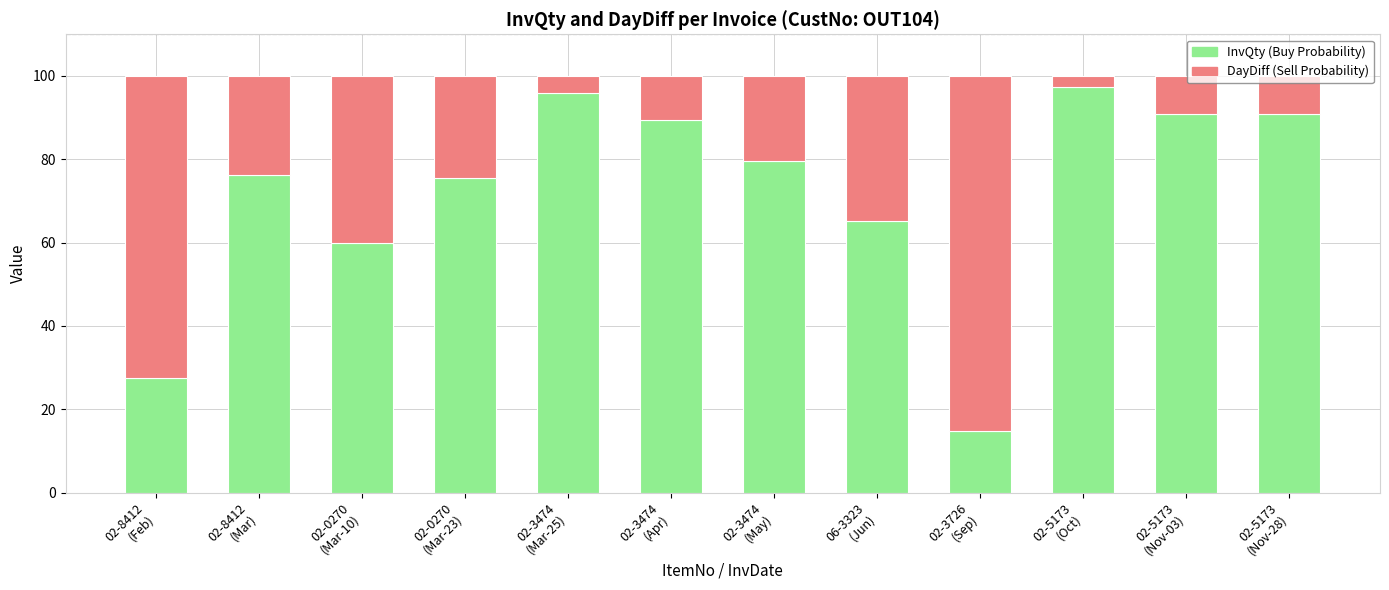

What is the minimum value for InvQty (Buy Probability)?

14.9